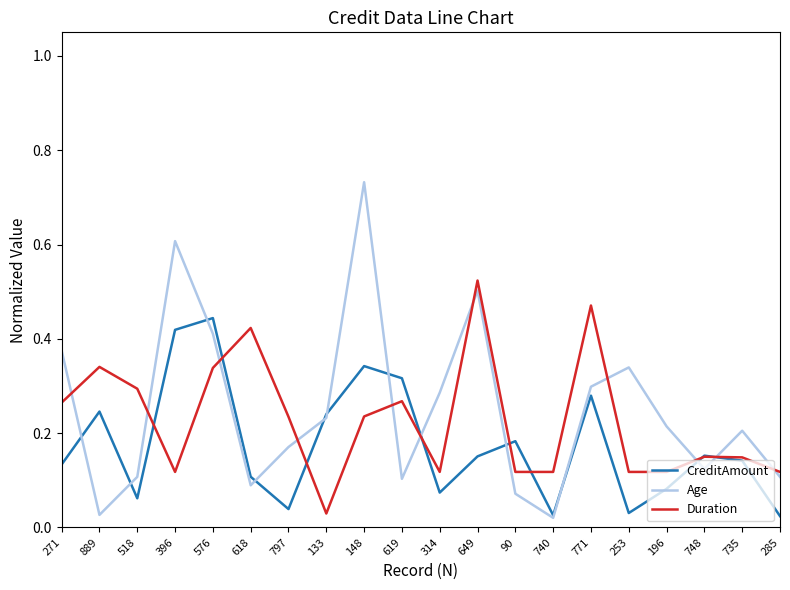

Rank the series by their maximum value, from lowest to highest.

CreditAmount, Duration, Age